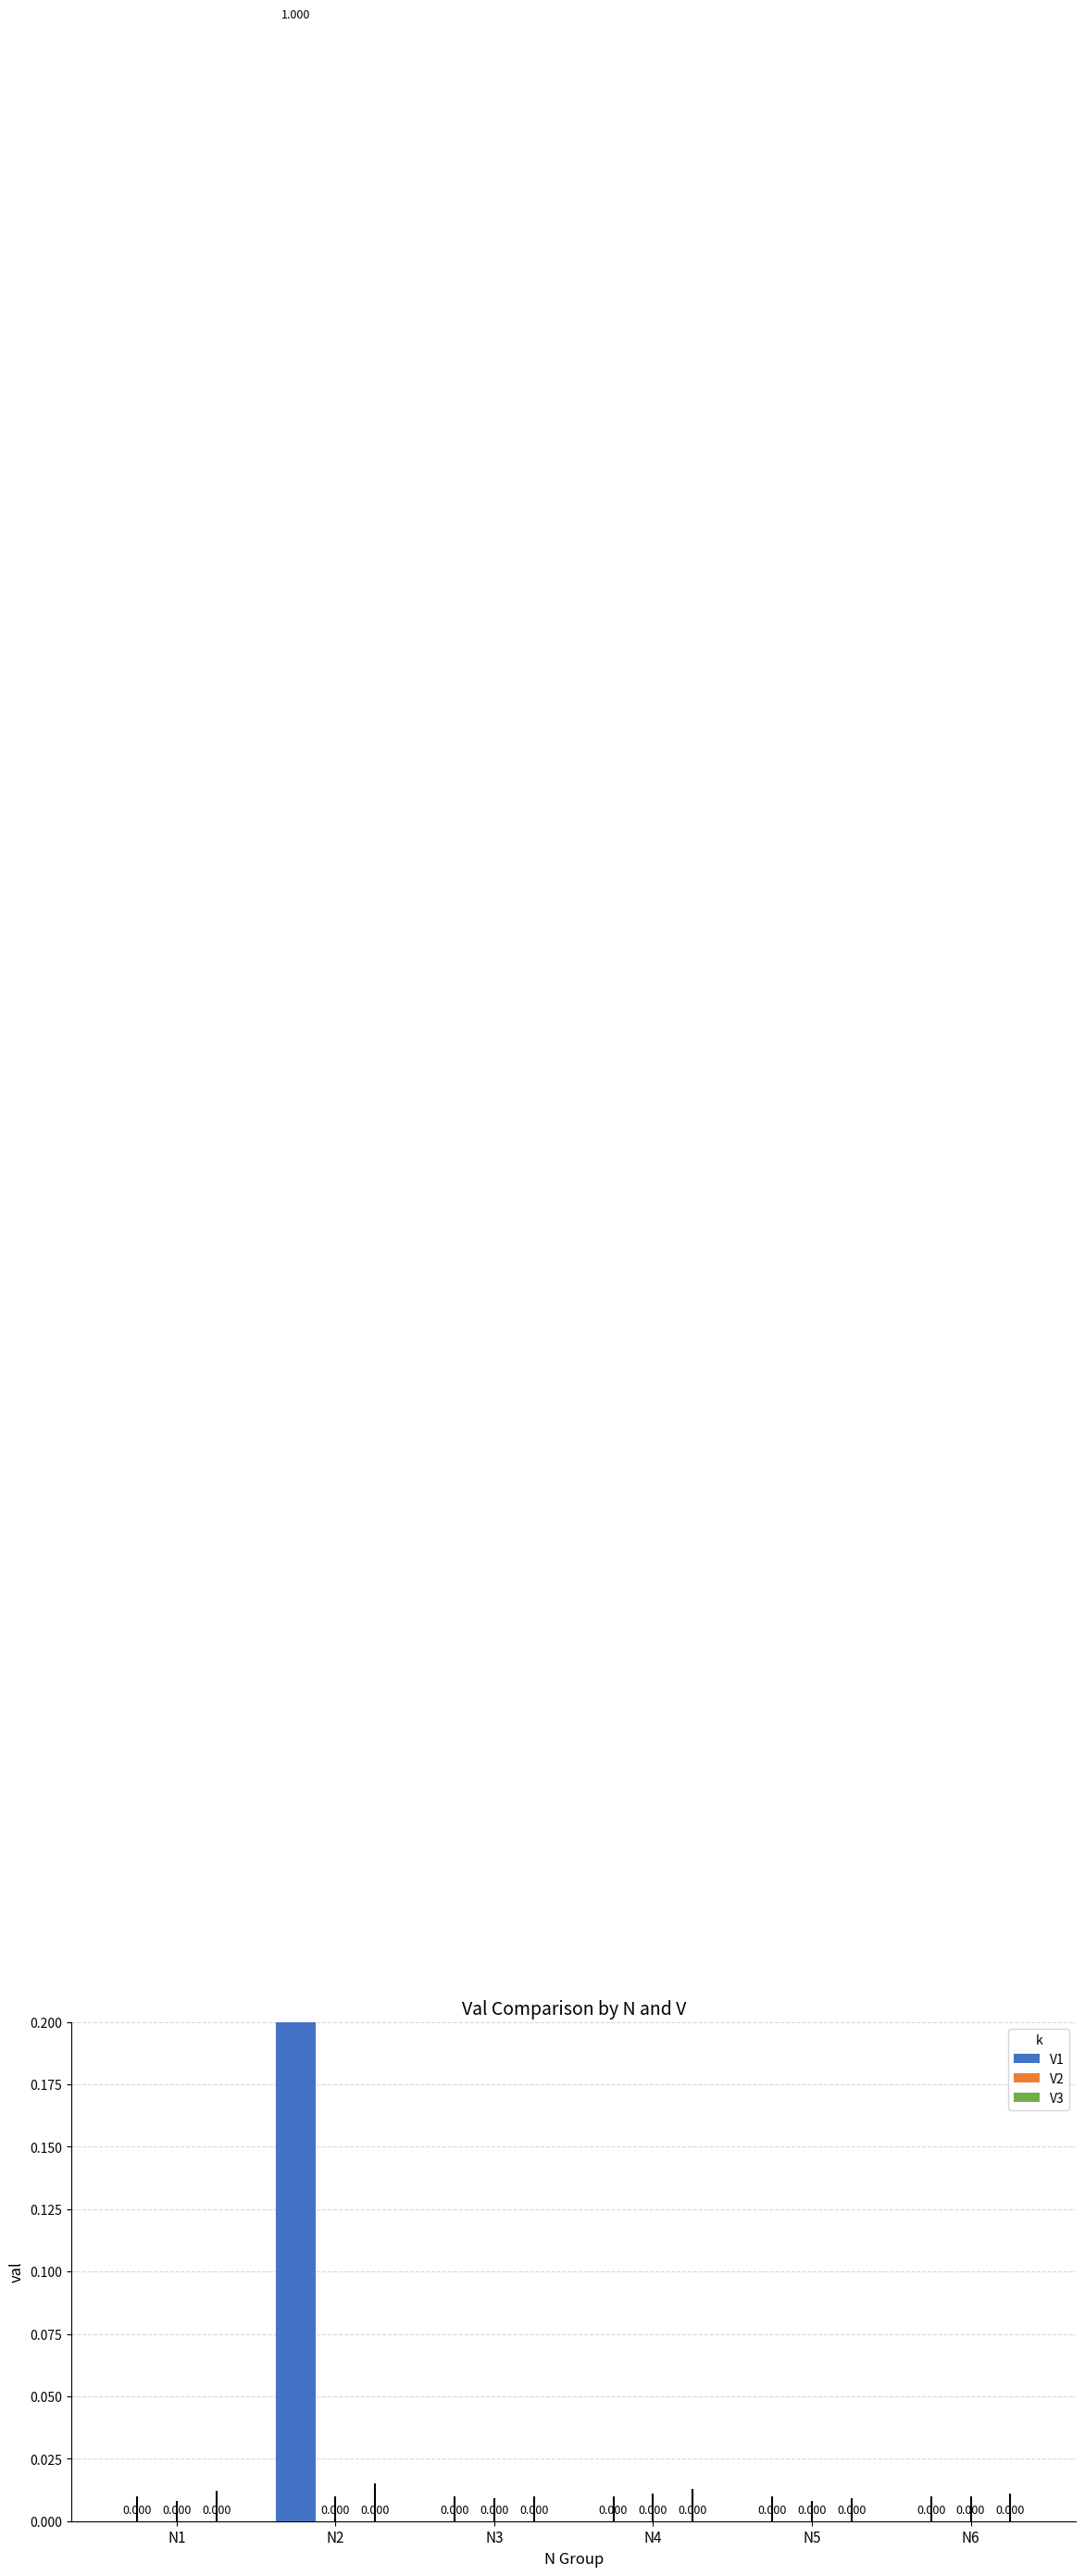

Is the value of V3 at N3 greater than the value of V2 at N3?

No